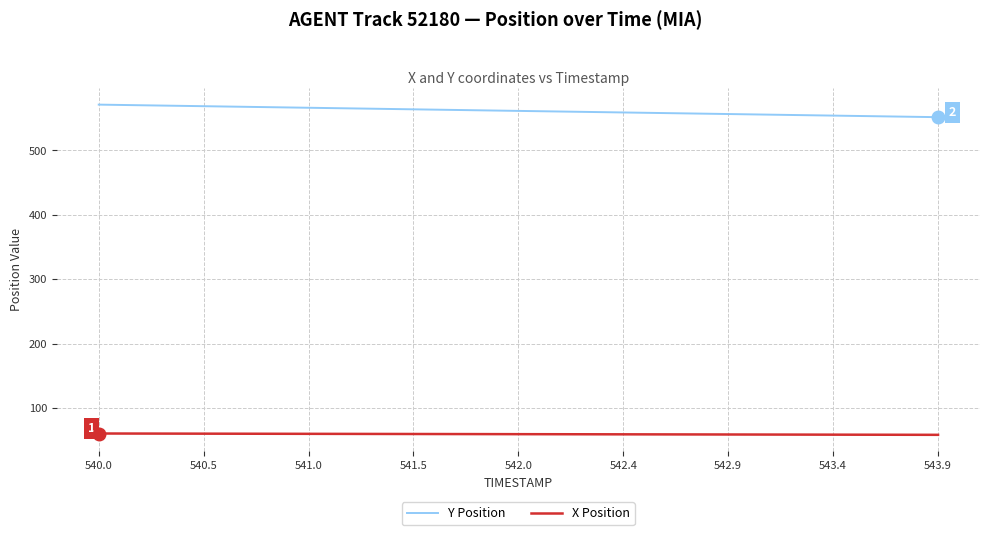

True or false: X Position and Y Position intersect in this chart.

False